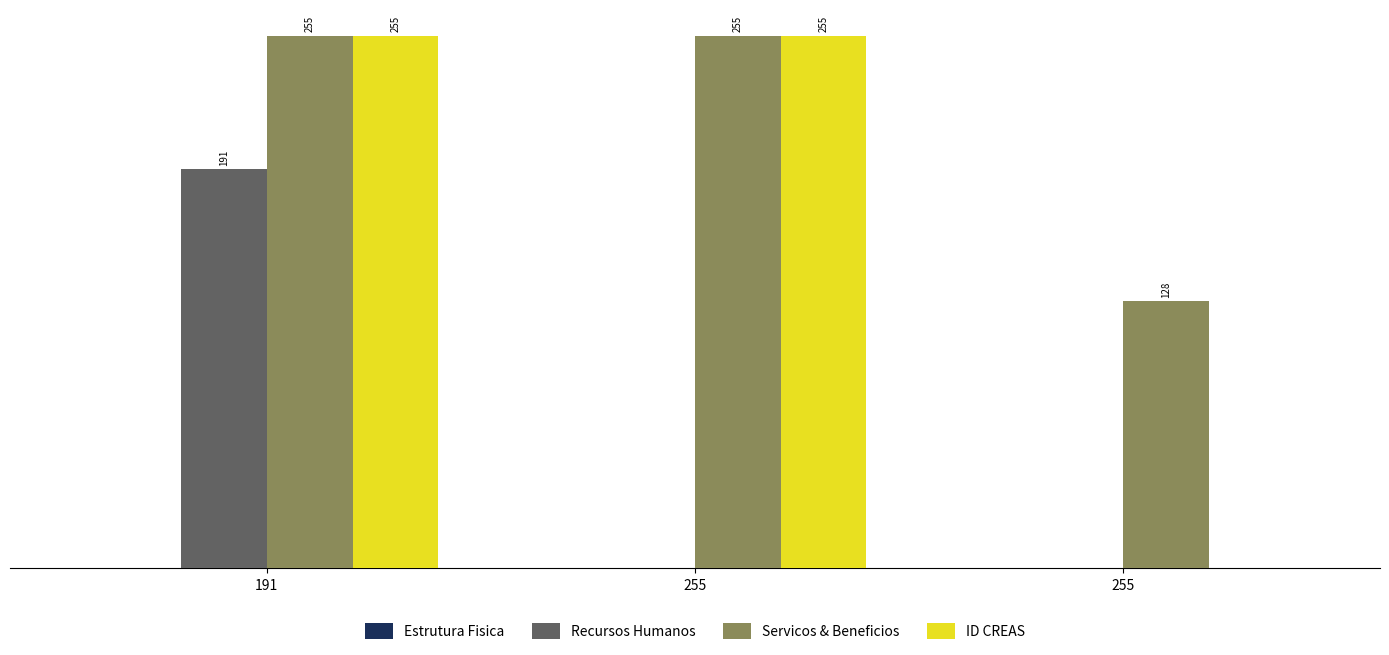

List the series in order of their peak value, highest first.

Servicos & Beneficios, ID CREAS, Recursos Humanos, Estrutura Fisica